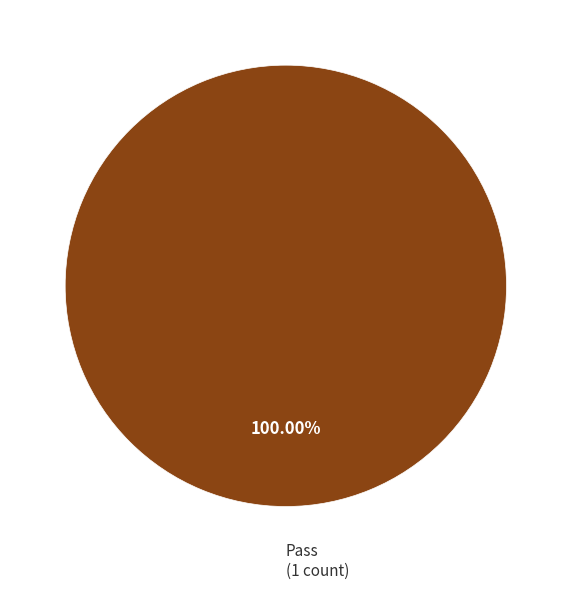

Is there any slice that represents more than half of the pie?

Yes